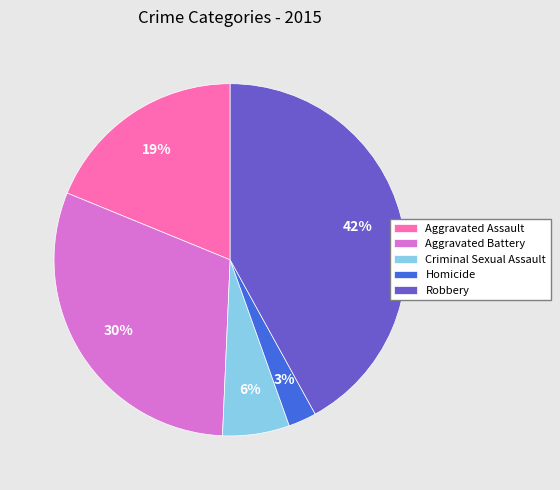

Do Aggravated Assault and Aggravated Battery together represent more than half of the pie?

No